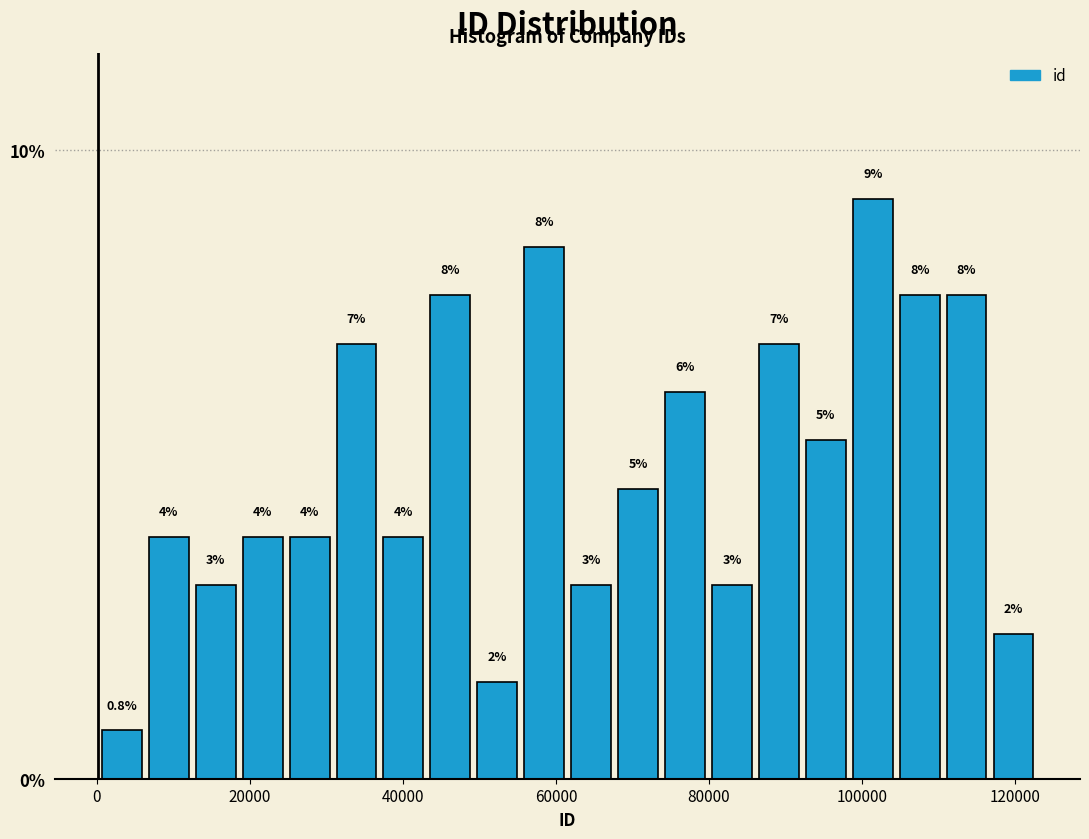

Around what value on the x-axis is the tallest bar? Give the approximate position of its centre, as read against the axis.

102000